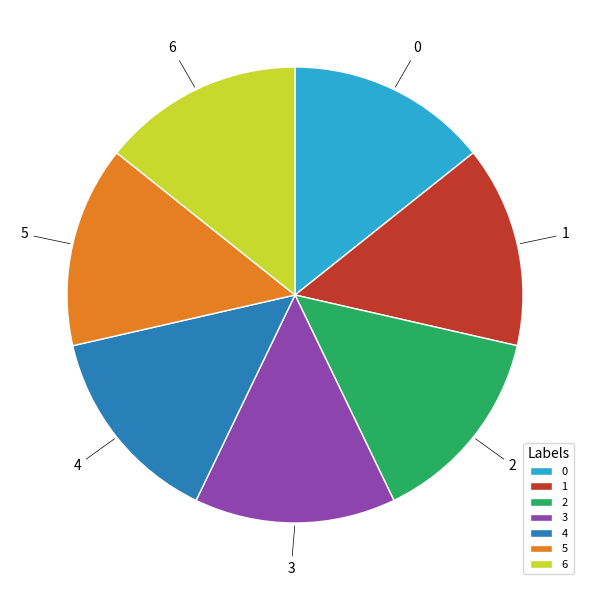

What is the ratio of the value at 1 to the value at 4?

1.0